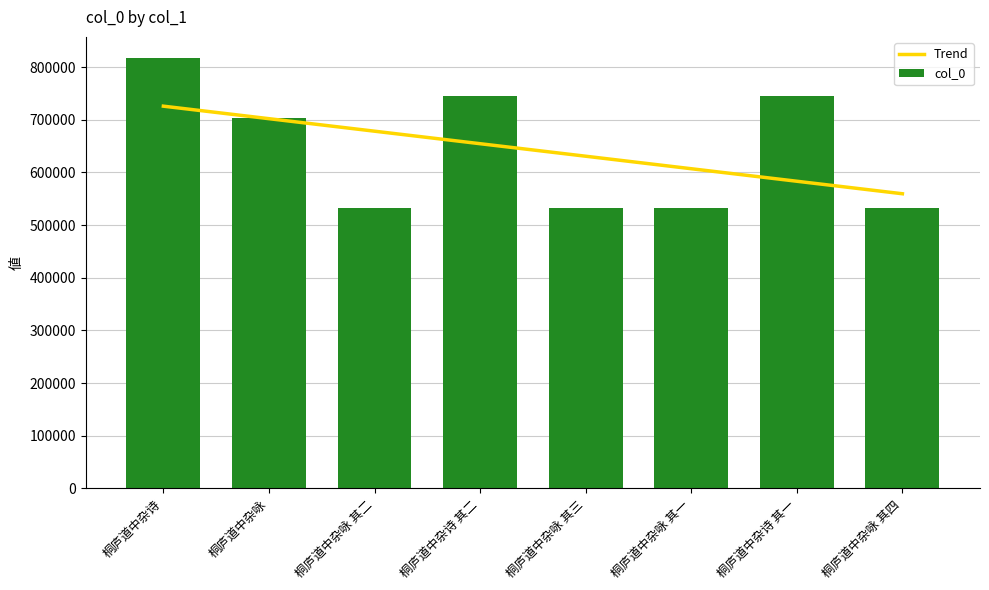

Rank the categories by value from lowest to highest.

桐庐道中杂咏 其一, 桐庐道中杂咏 其二, 桐庐道中杂咏 其三, 桐庐道中杂咏 其四, 桐庐道中杂咏, 桐庐道中杂诗 其一, 桐庐道中杂诗 其二, 桐庐道中杂诗